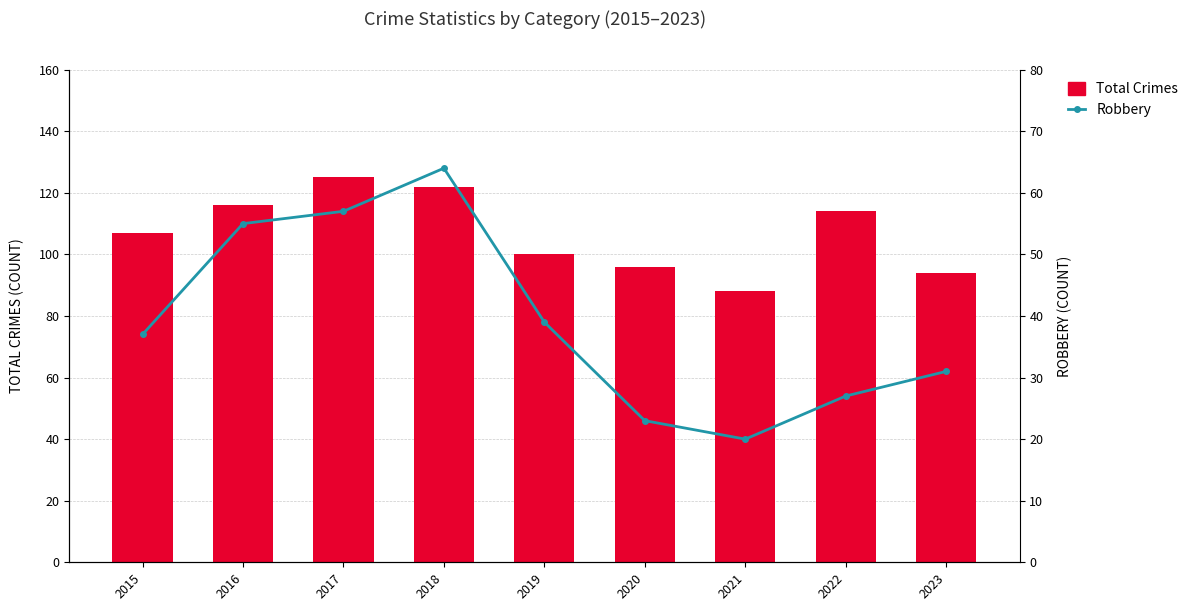

Reading left to right, what are all the values shown in this chart?

Total Crimes: 2015=107	2016=116	2017=125	2018=122	2019=100	2020=96	2021=88	2022=114	2023=94
Robbery: 2015=37	2016=55	2017=57	2018=64	2019=39	2020=23	2021=20	2022=27	2023=31